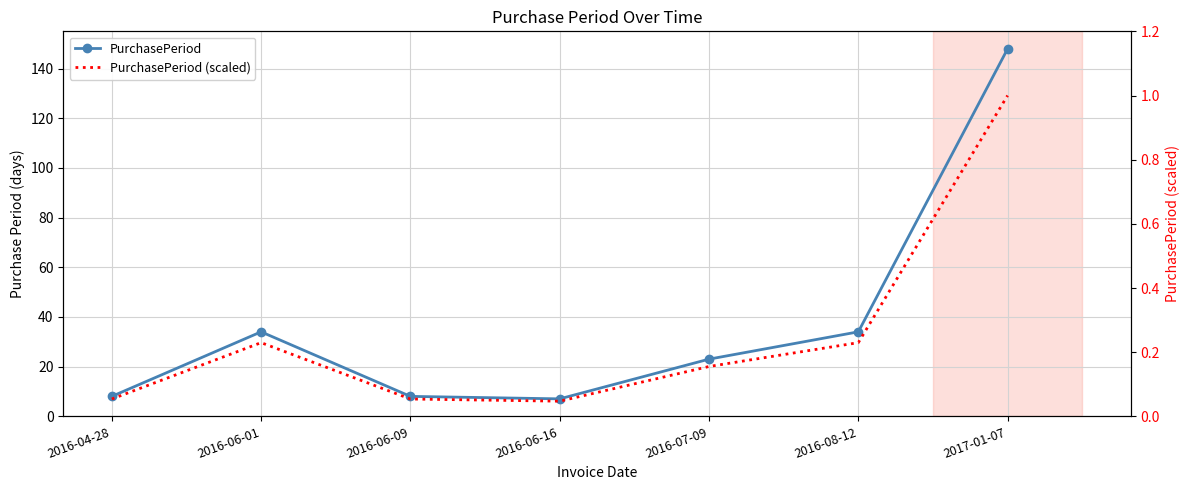

Where is the first local minimum for PurchasePeriod?

2016-06-16